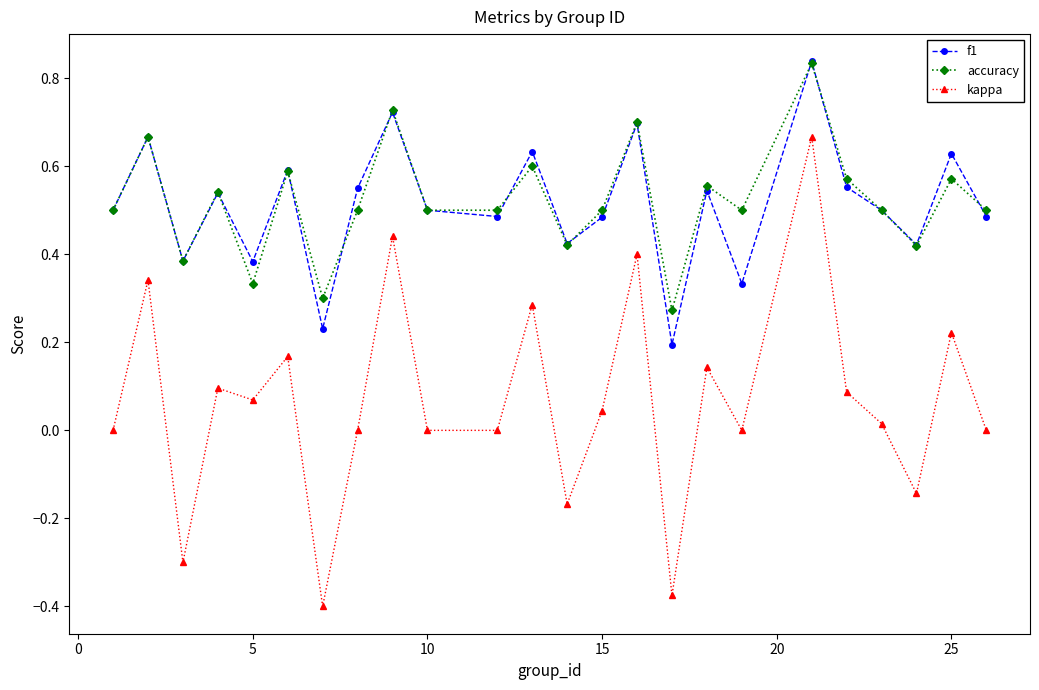

True or false: kappa has more than 1 interior local peaks.

True